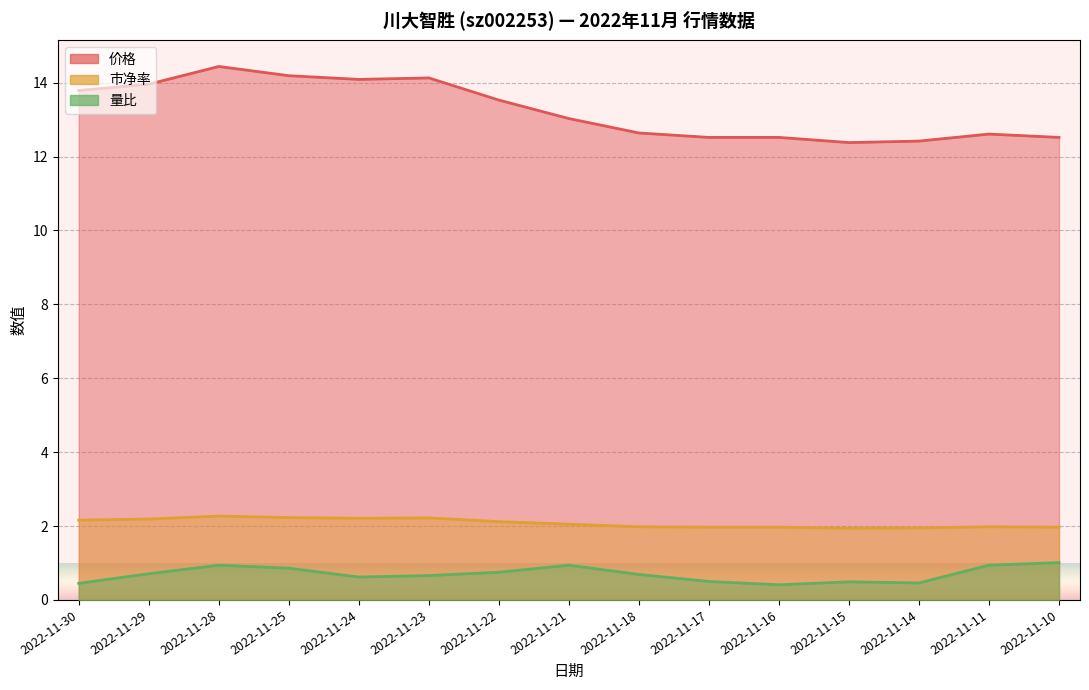

Which category has the highest value across all series?

2022-11-28